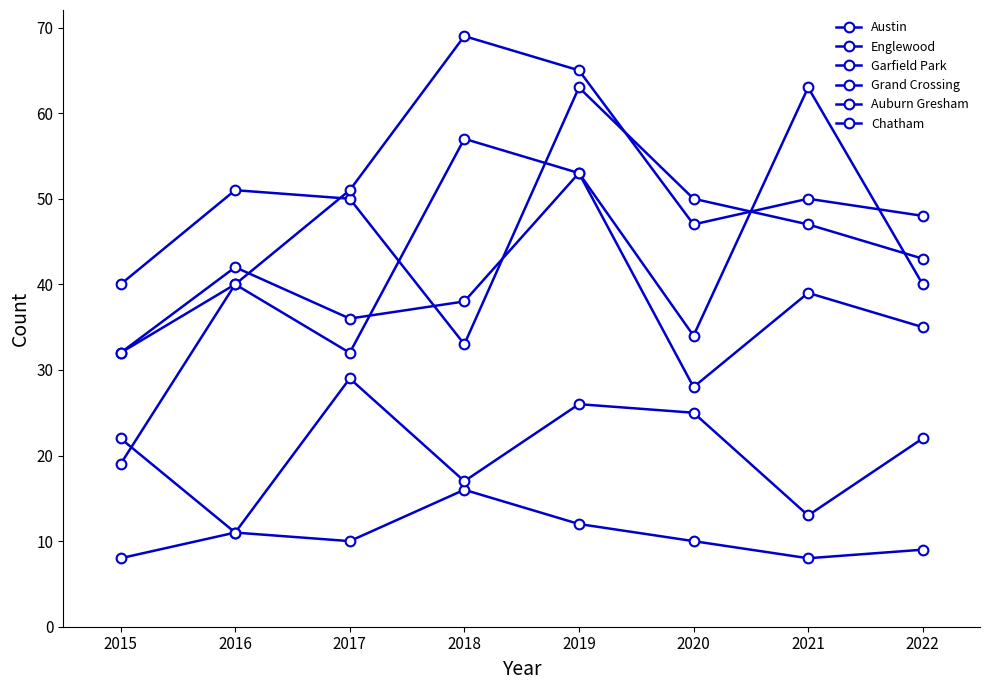

True or false: Chatham and Grand Crossing intersect in this chart.

False